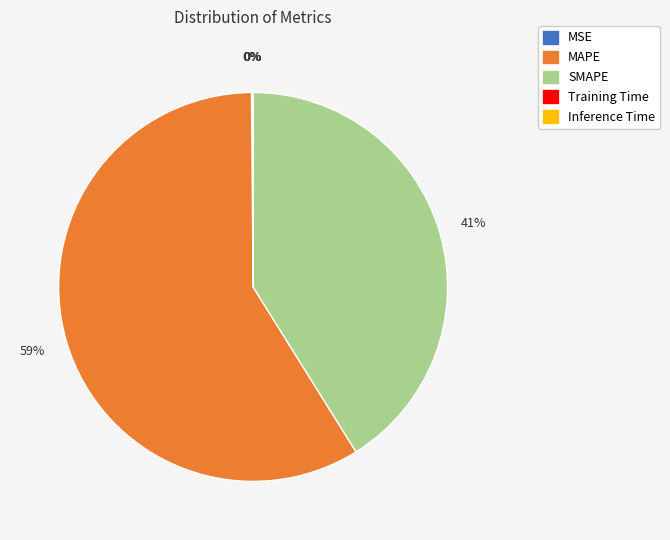

What is the largest slice in the pie chart?

MAPE